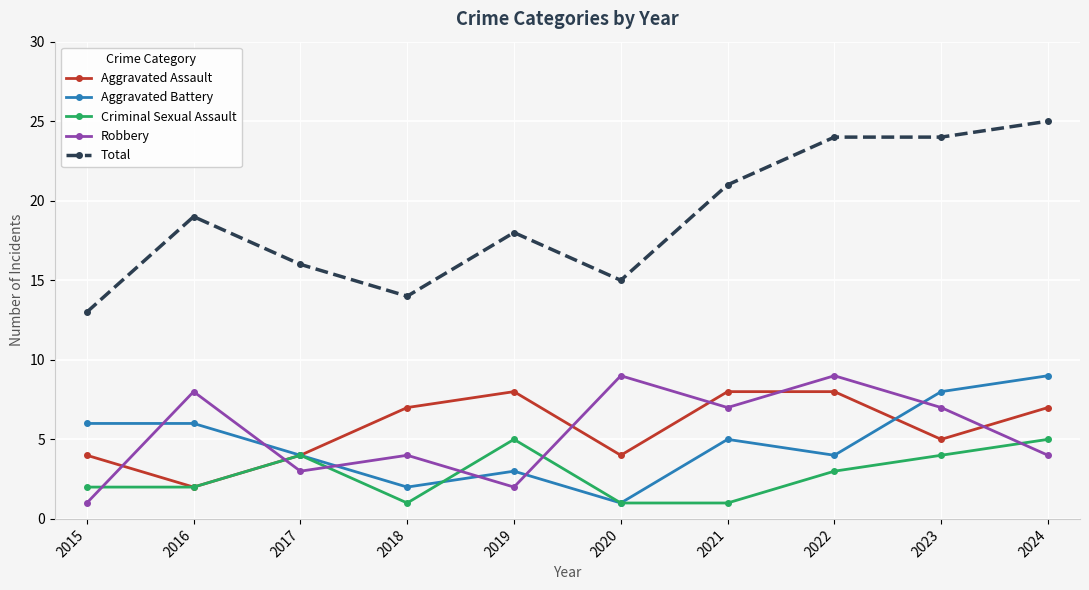

What is the value of the Aggravated Battery point at the 9th from the left?

8